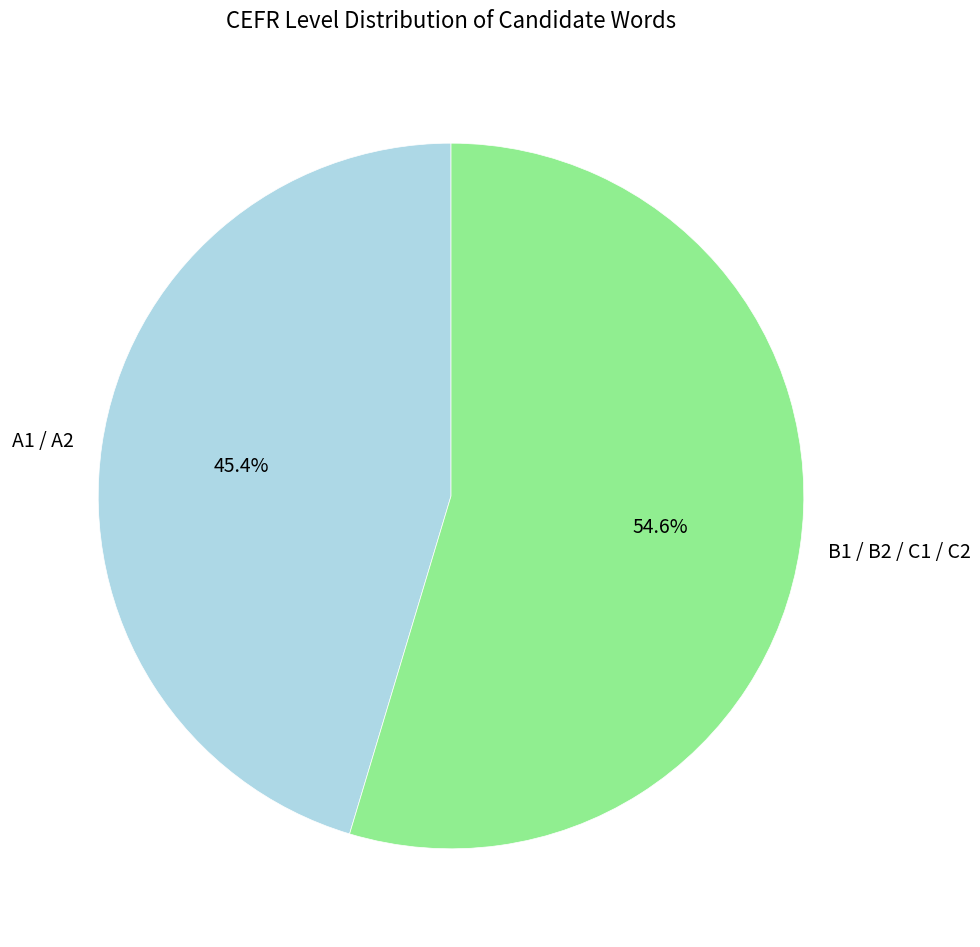

What is the ratio of the value at B1 / B2 / C1 / C2 to the value at A1 / A2?

1.2